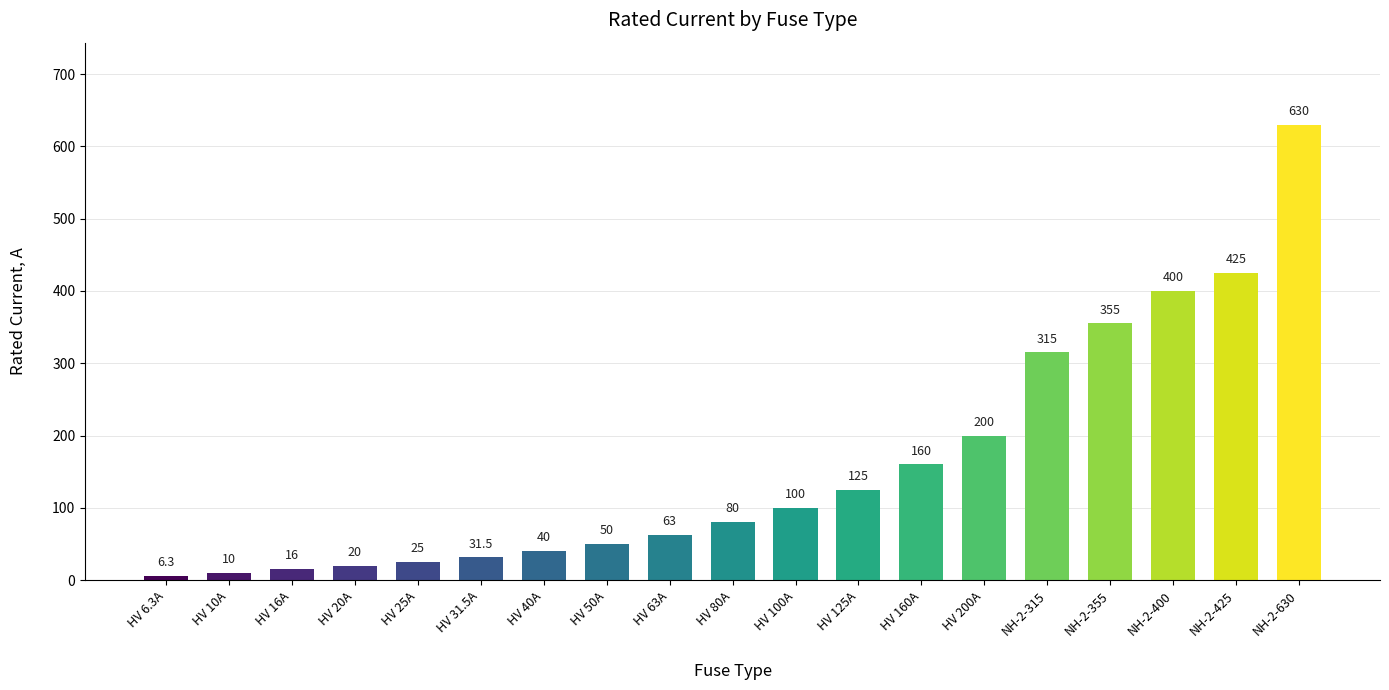

What is the change in value from HV 10A to HV 40A?

+30.0